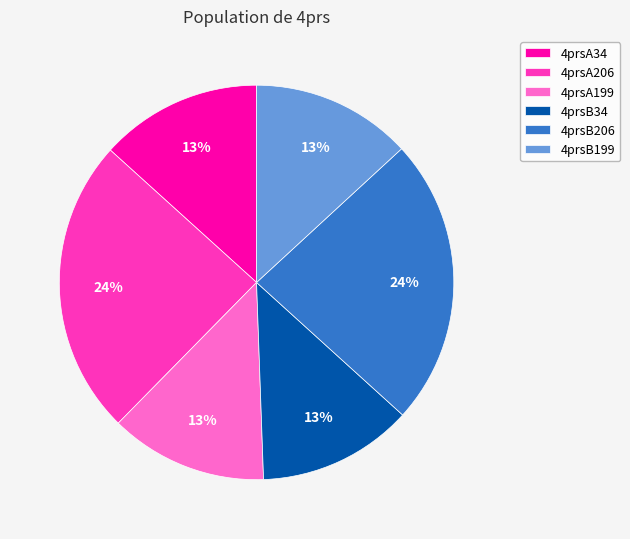

To the nearest percent, what is the average slice percentage?

17%